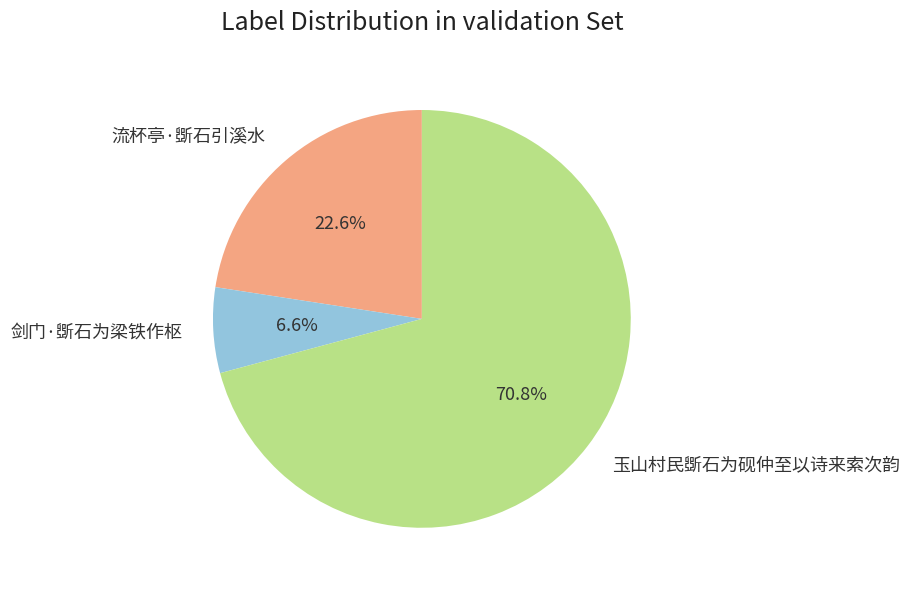

What is the smallest slice in the pie chart?

剑门·斲石为梁铁作枢